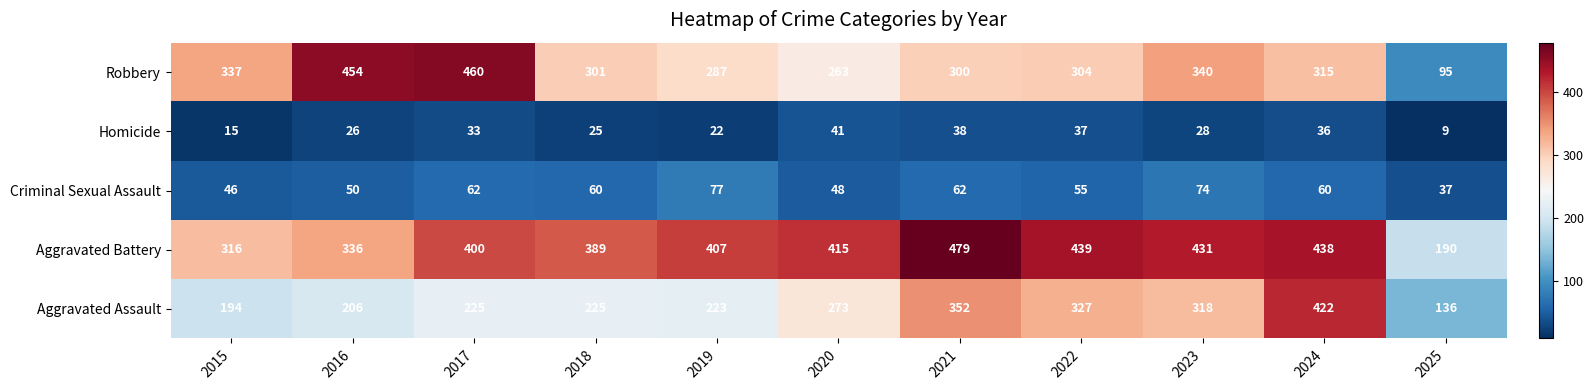

Is it true that Aggravated Battery equals 176 at 2024?

False